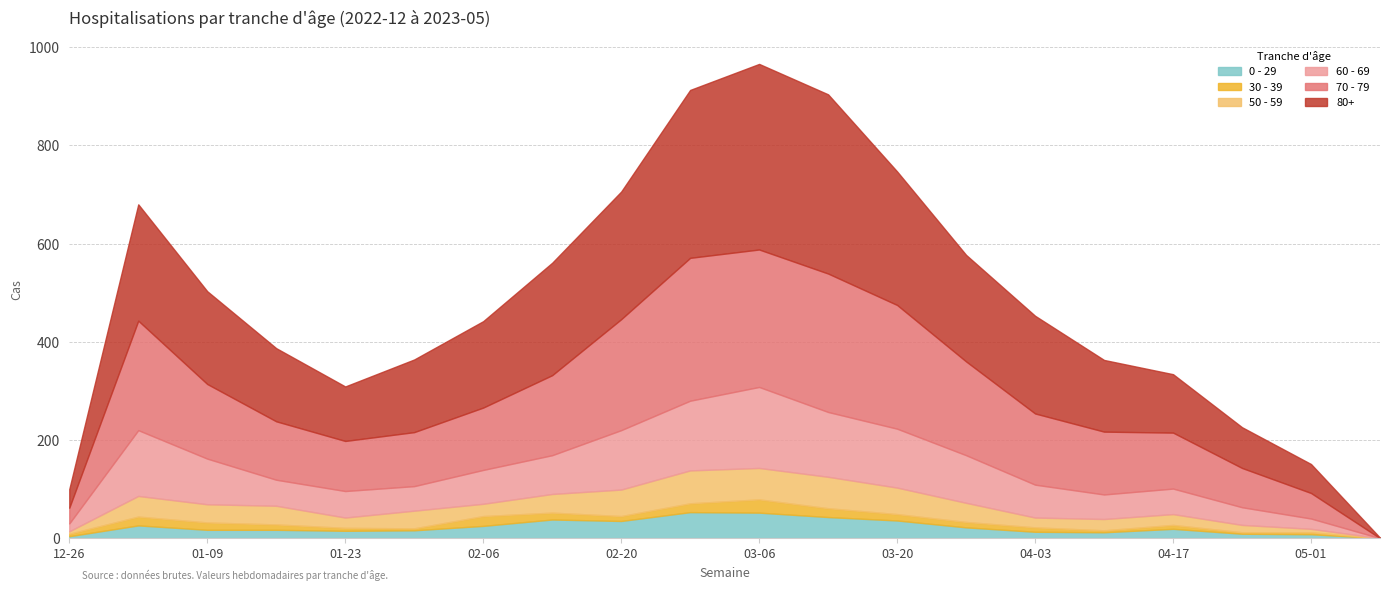

At 2023-01-23, list the series in order from smallest to largest.

30 - 39, 0 - 29, 50 - 59, 60 - 69, 70 - 79, 80+